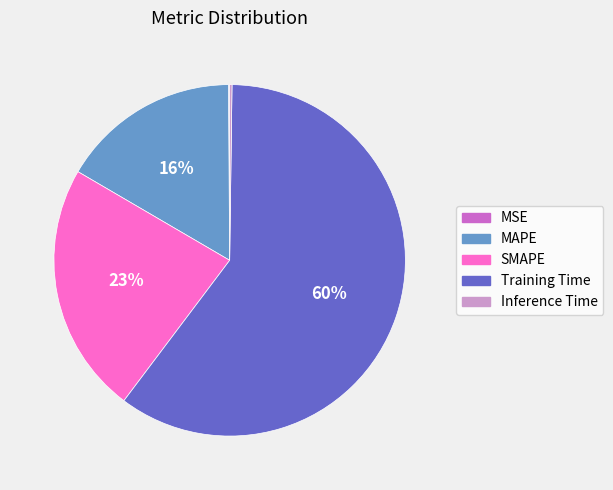

Which category has the biggest portion of the pie?

Training Time